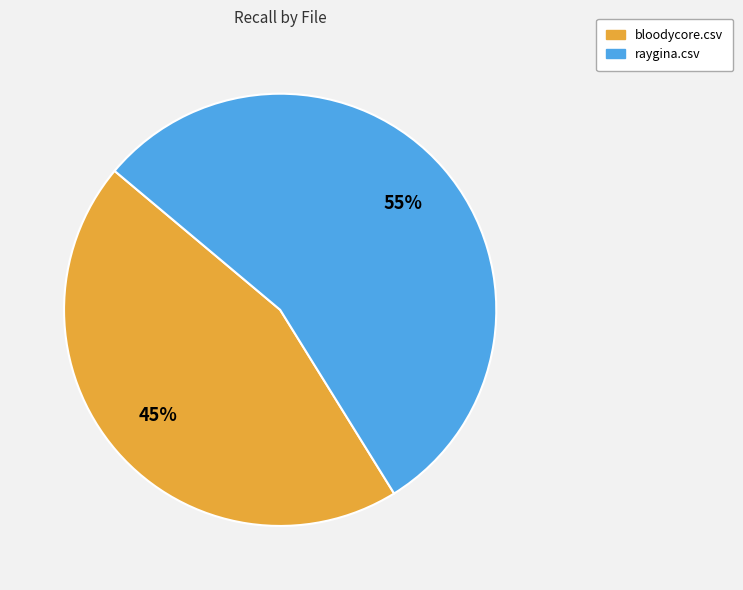

What percentage is the bloodycore.csv slice, to the nearest percent?

45%